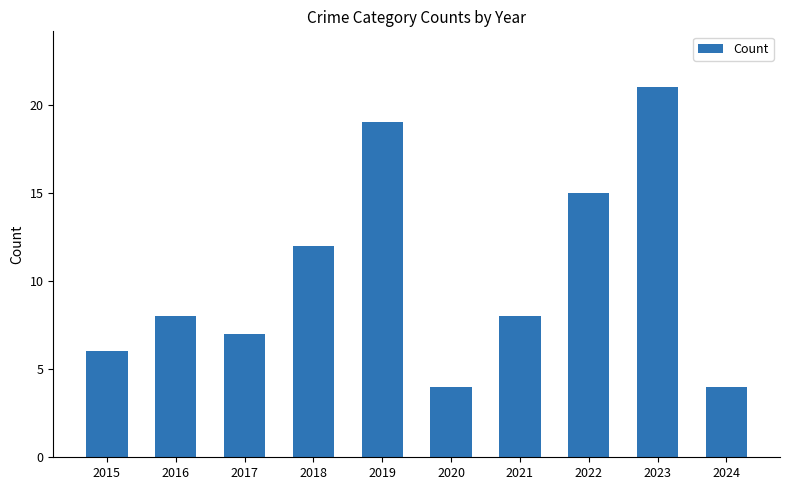

Between 2018 and 2019, which is larger?

2019